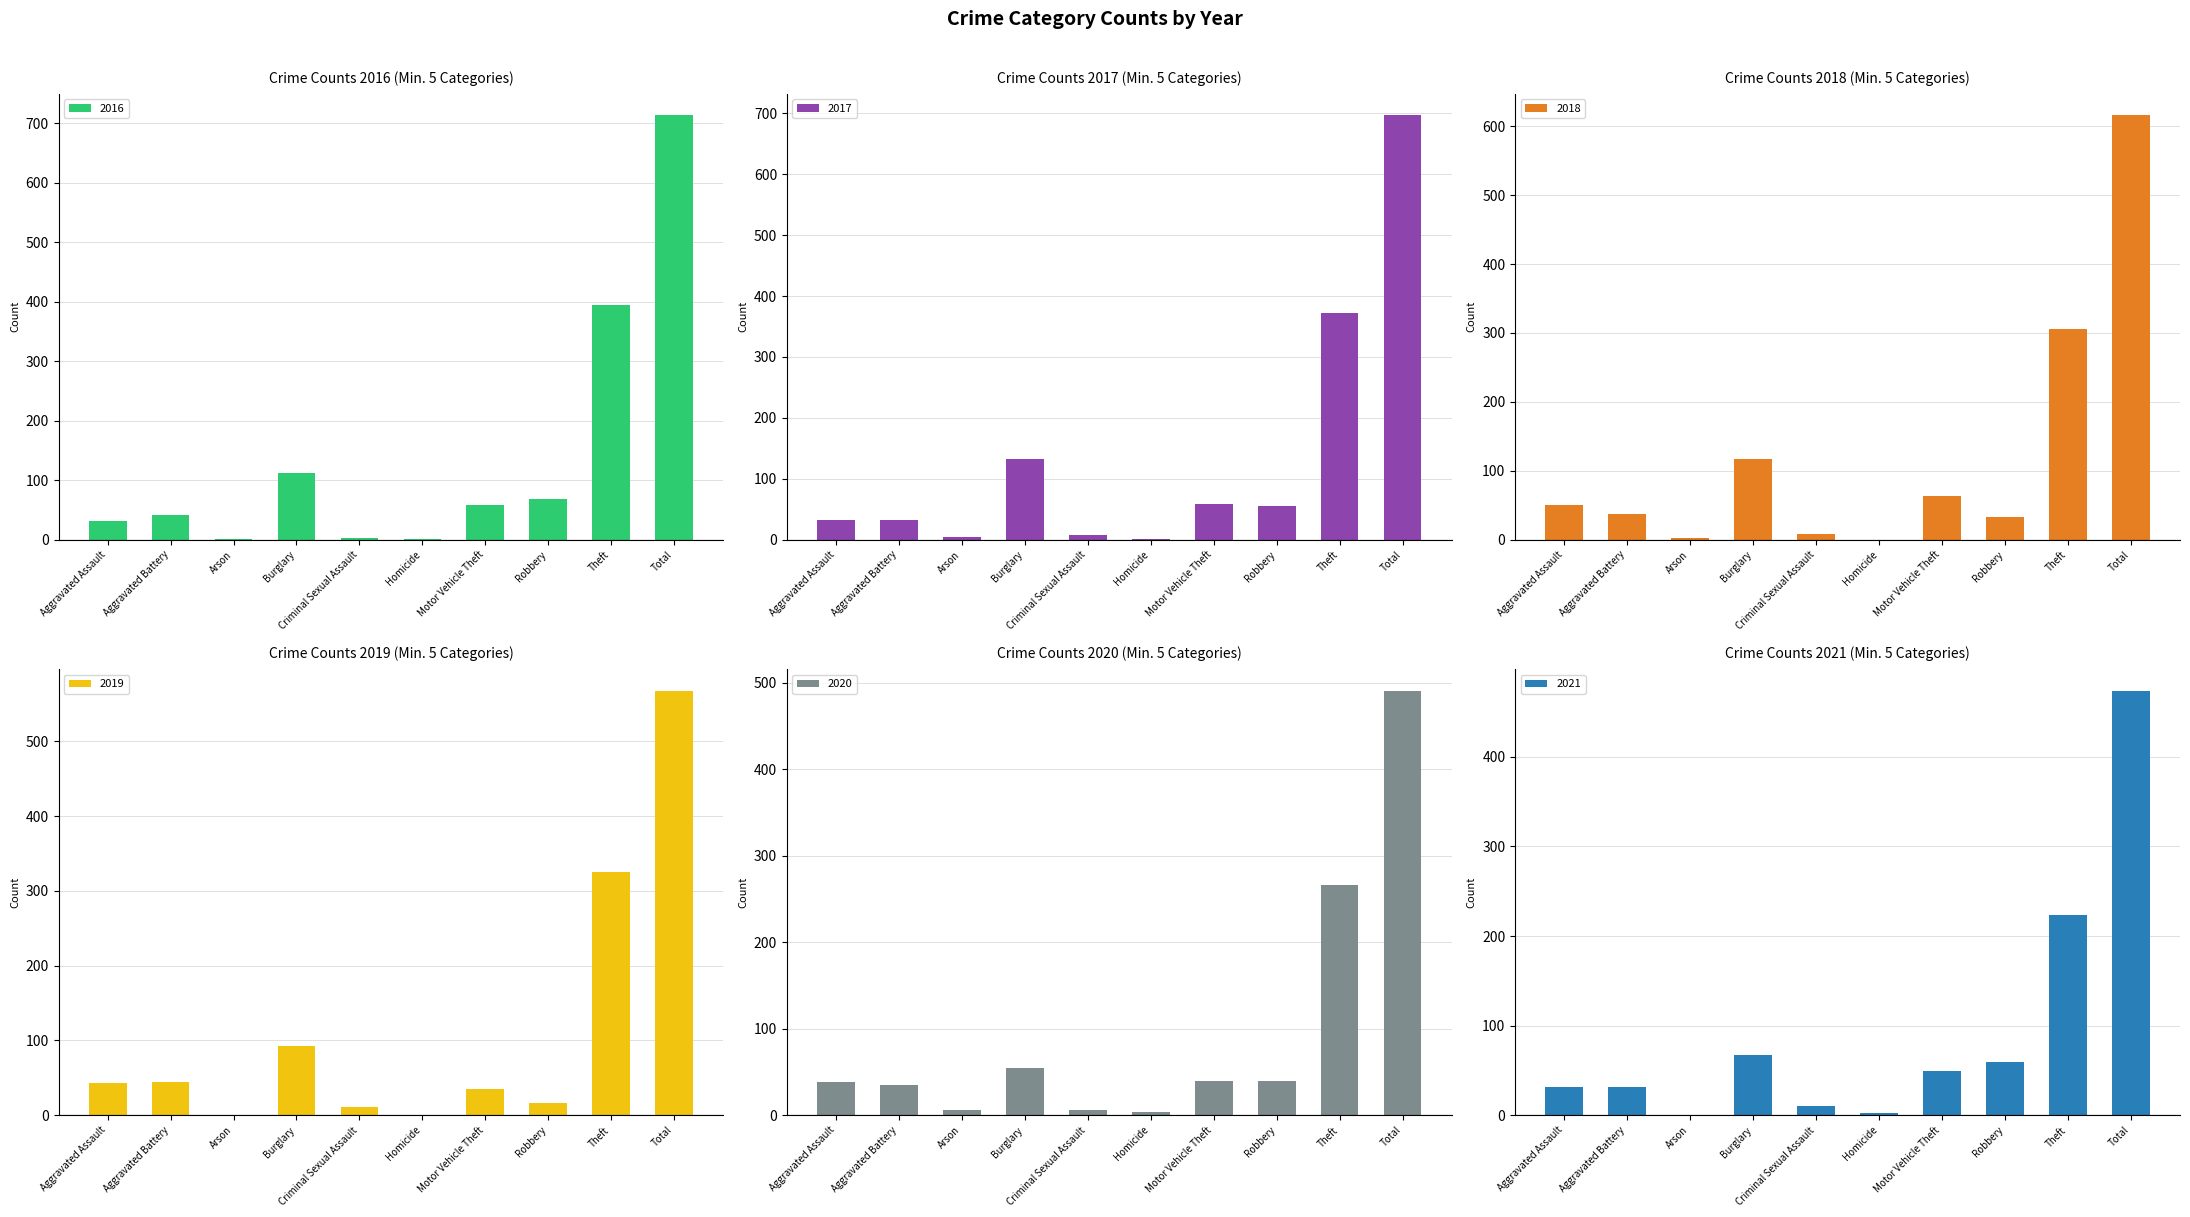

Read the 2017 value at Aggravated Battery, to the nearest 10.

30